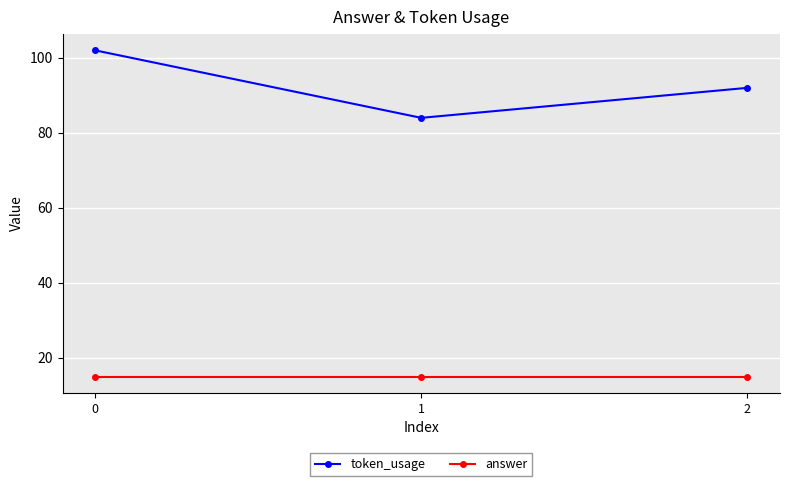

How many series are shown in this chart?

2